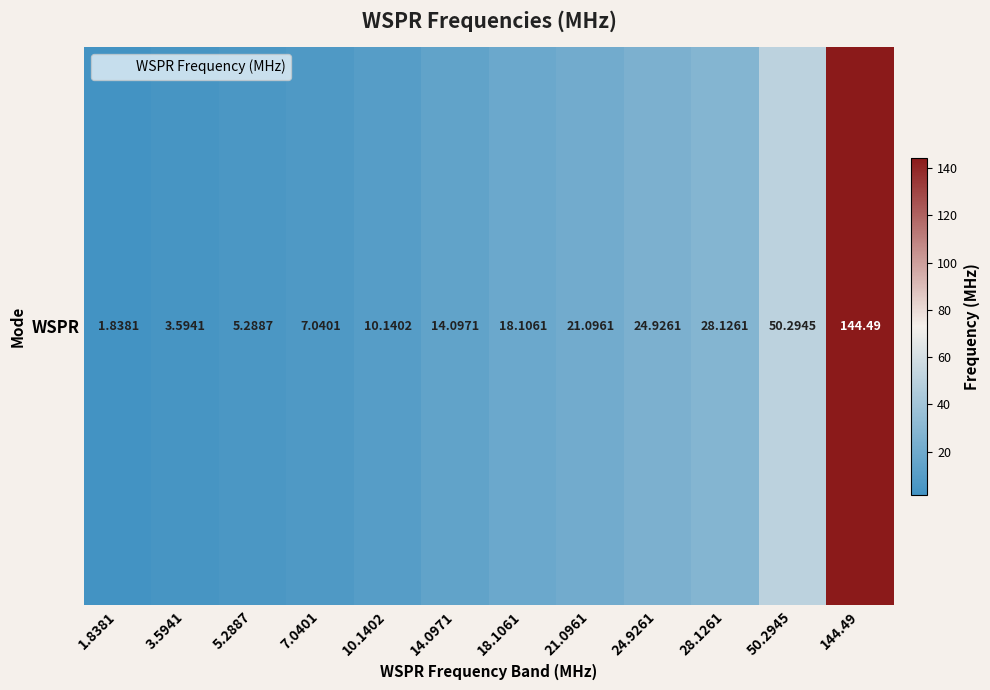

Where is the data nearest to the value 73?

50.2945